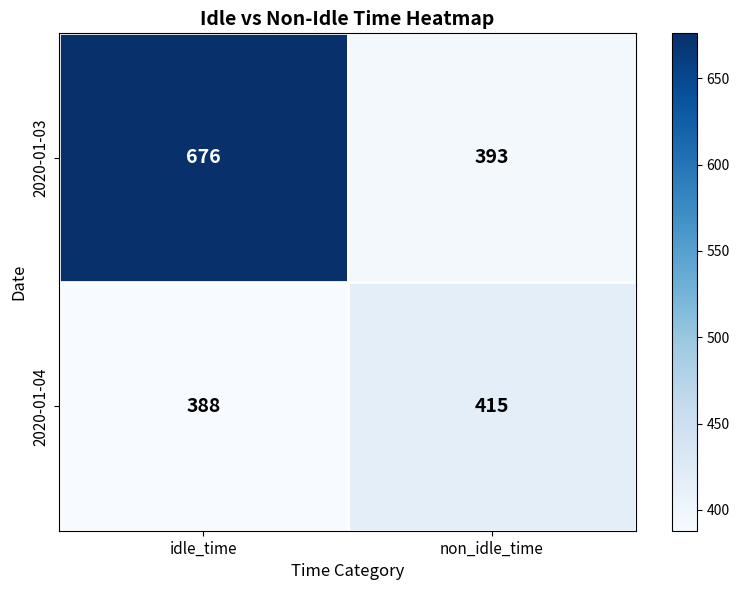

At which label is 2020-01-03 closest to 534?

non_idle_time